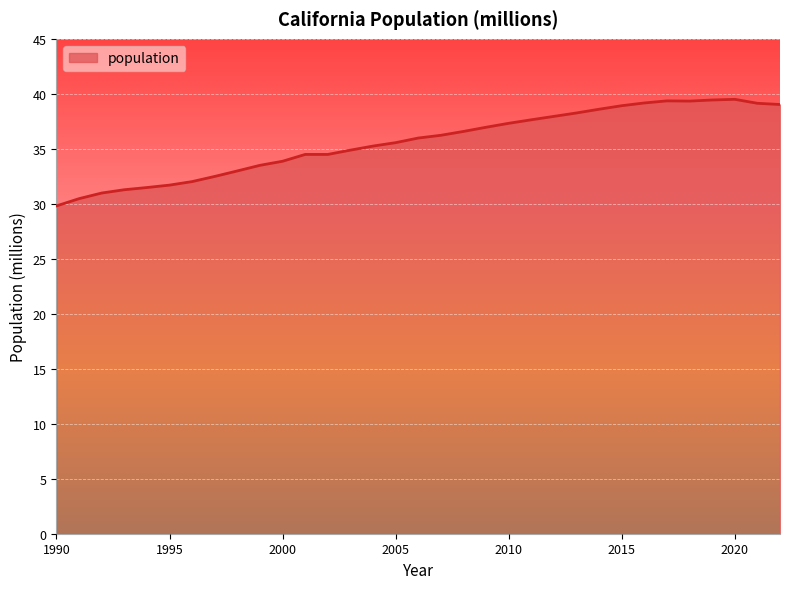

True or false: there are more than 0 points higher than both neighbors.

True